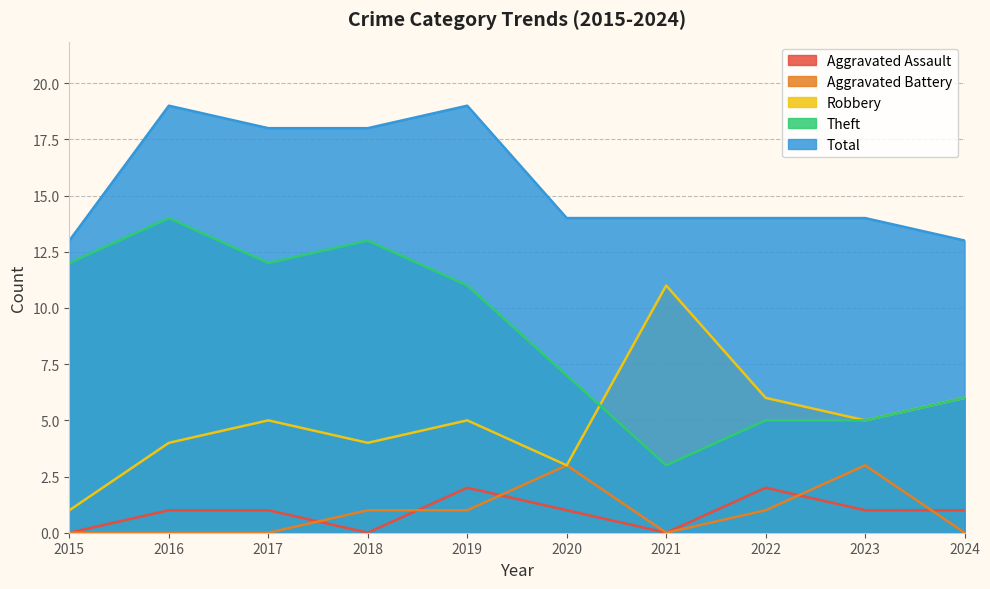

Which series has the widest spread of values?

Theft